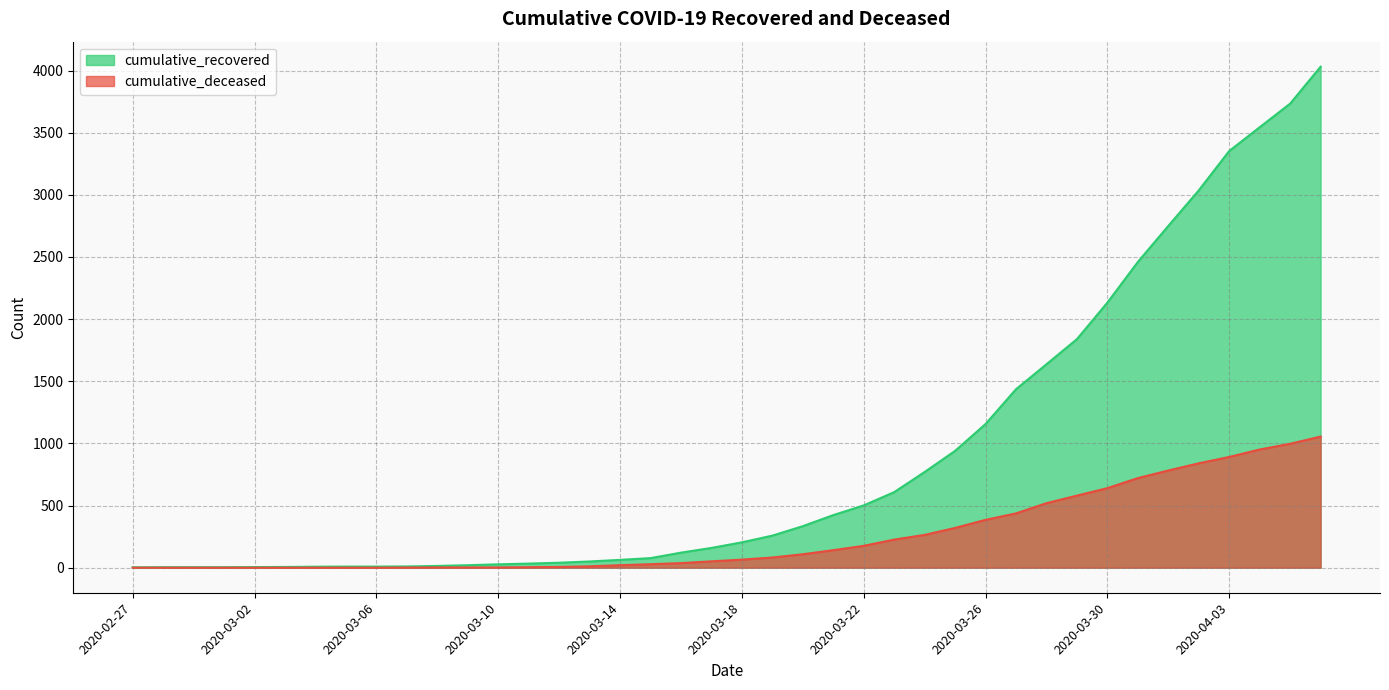

True or false: cumulative_deceased and cumulative_recovered intersect in this chart.

False